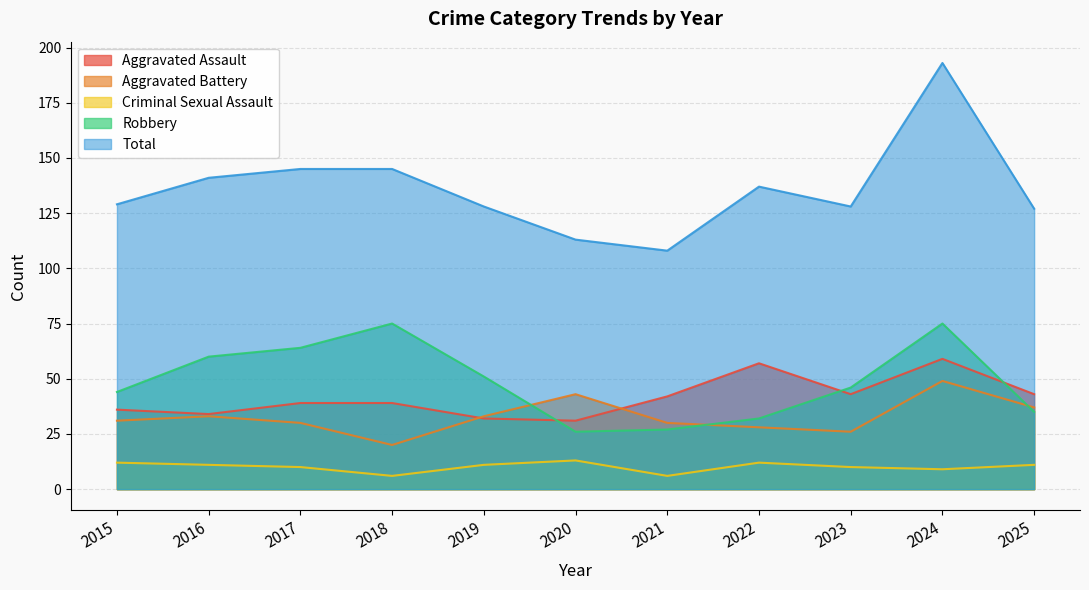

Reading right to left, extract all data points from this chart.

Aggravated Assault: 2025=43	2024=59	2023=43	2022=57	2021=42	2020=31	2019=32	2018=39	2017=39	2016=34	2015=36
Aggravated Battery: 2025=37	2024=49	2023=26	2022=28	2021=30	2020=43	2019=33	2018=20	2017=30	2016=33	2015=31
Criminal Sexual Assault: 2025=11	2024=9	2023=10	2022=12	2021=6	2020=13	2019=11	2018=6	2017=10	2016=11	2015=12
Robbery: 2025=35	2024=75	2023=46	2022=32	2021=27	2020=26	2019=51	2018=75	2017=64	2016=60	2015=44
Total: 2025=127	2024=193	2023=128	2022=137	2021=108	2020=113	2019=128	2018=145	2017=145	2016=141	2015=129